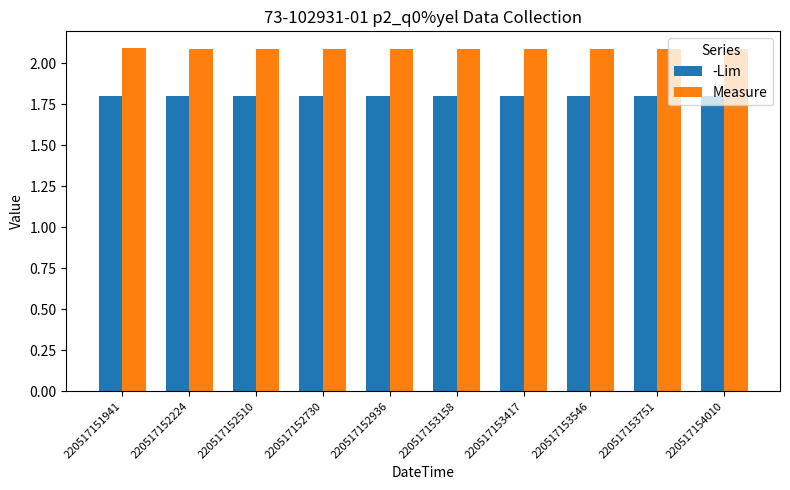

How many Measure values are between 2 and 3?

10